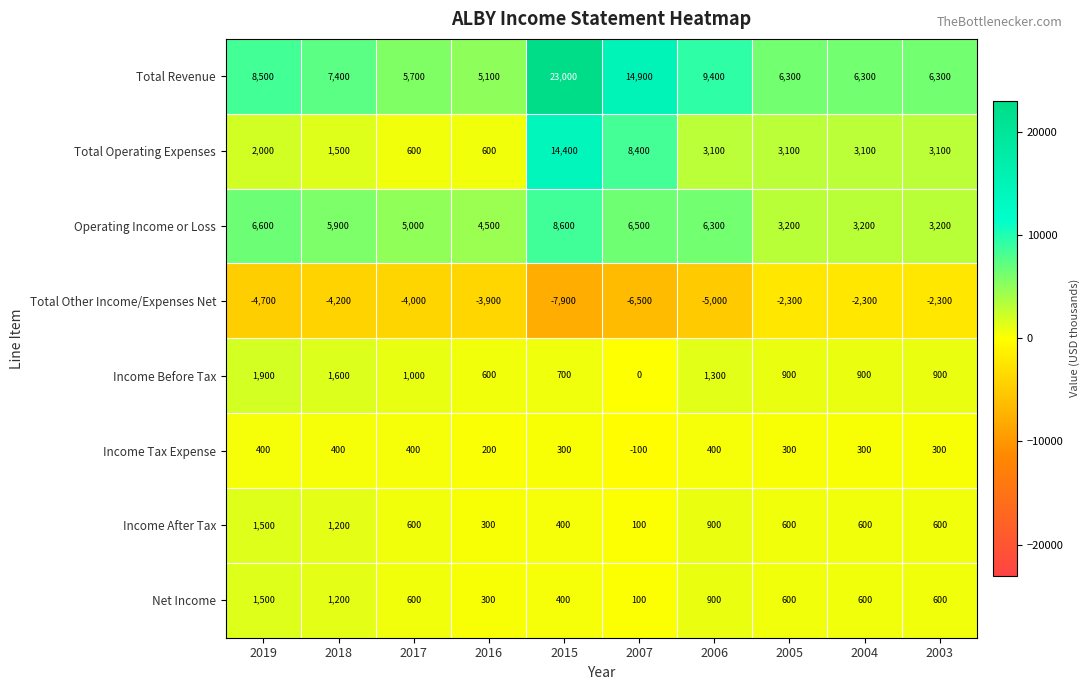

Where does the Net Income series first go above 600?

2019